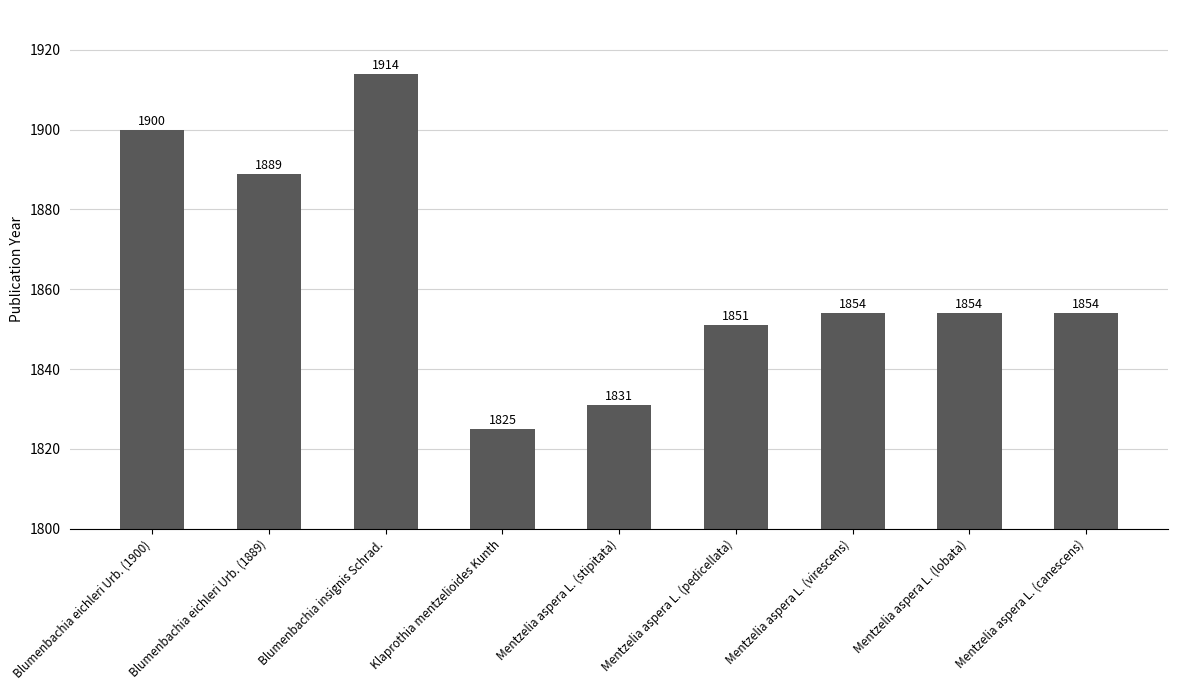

What is the label of the 1st bar from the right?

Mentzelia aspera L. (canescens)